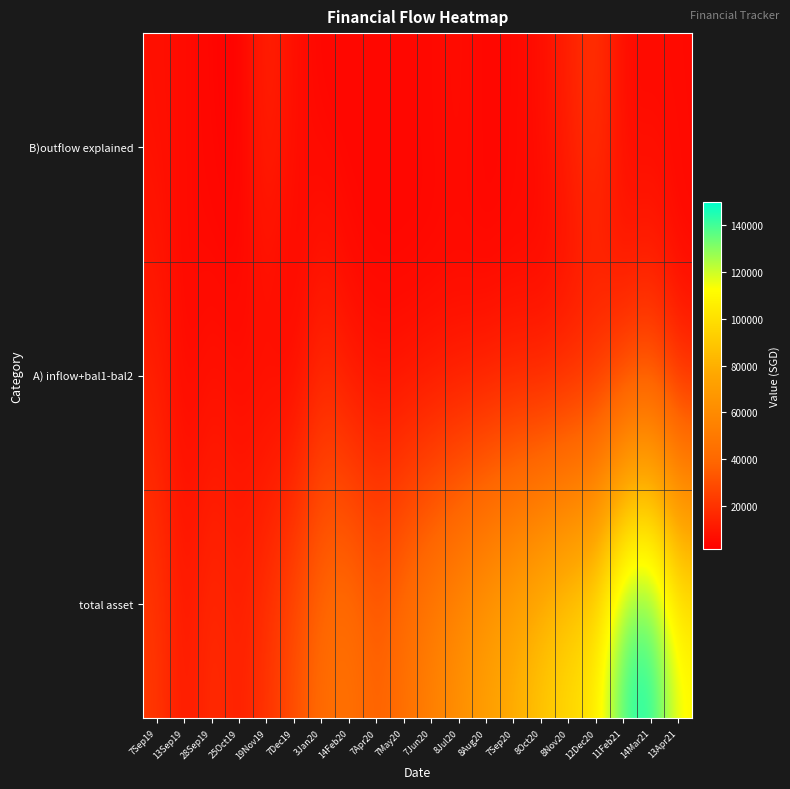

Which series changed the most between 25Oct19 and 7May20?

total asset